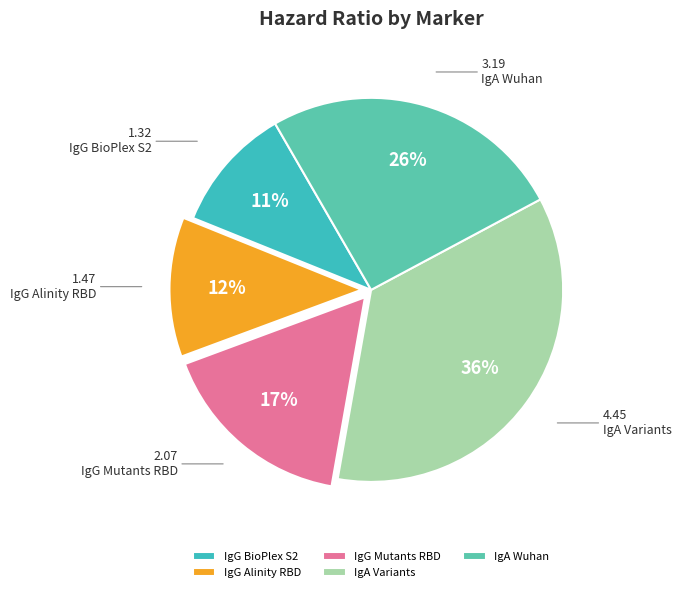

To the nearest percent, what portion does IgG BioPlex S2 represent?

11%